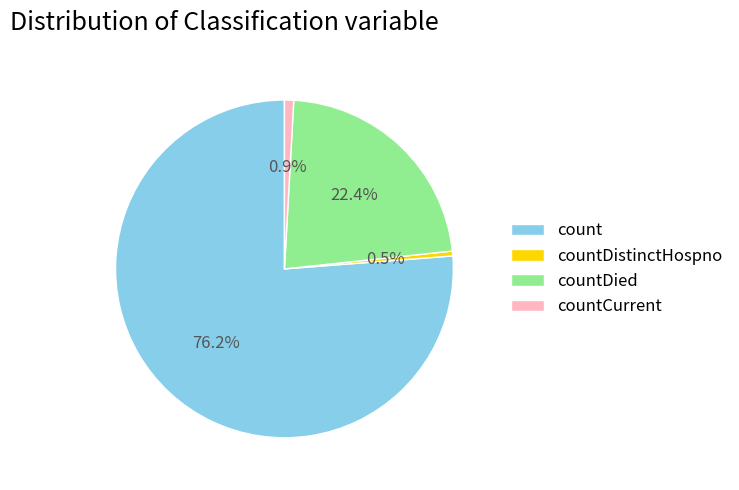

Which category accounts for the majority?

count